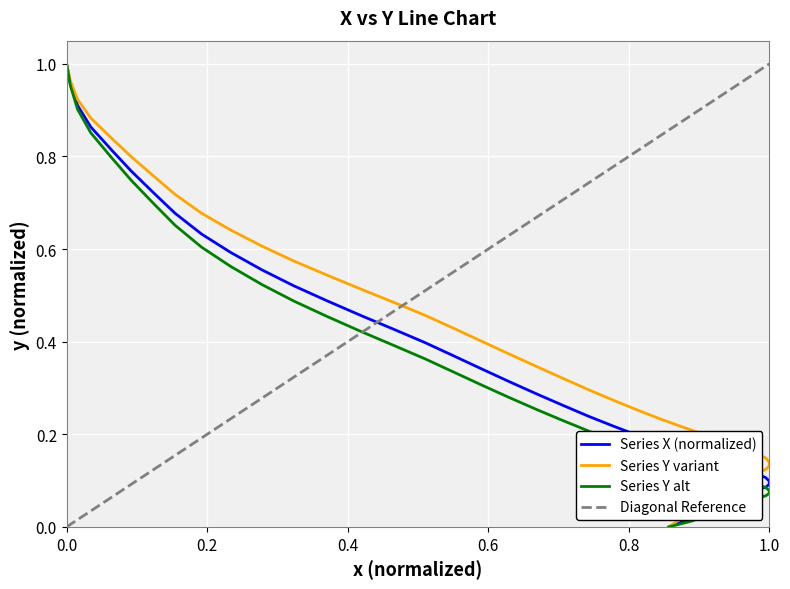

How many data points are above 0?

39